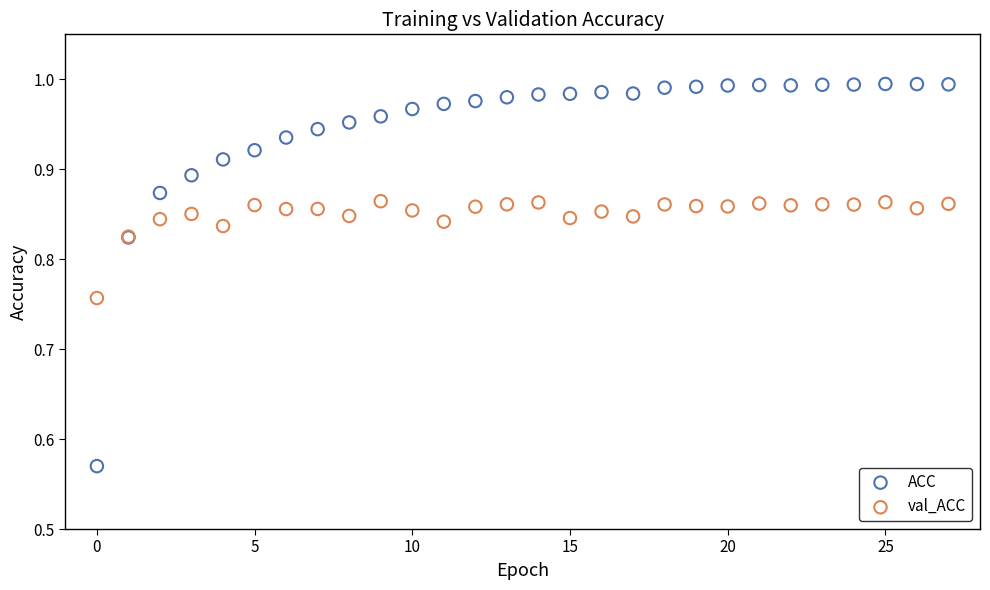

Which series reaches the minimum Y coordinate?

ACC